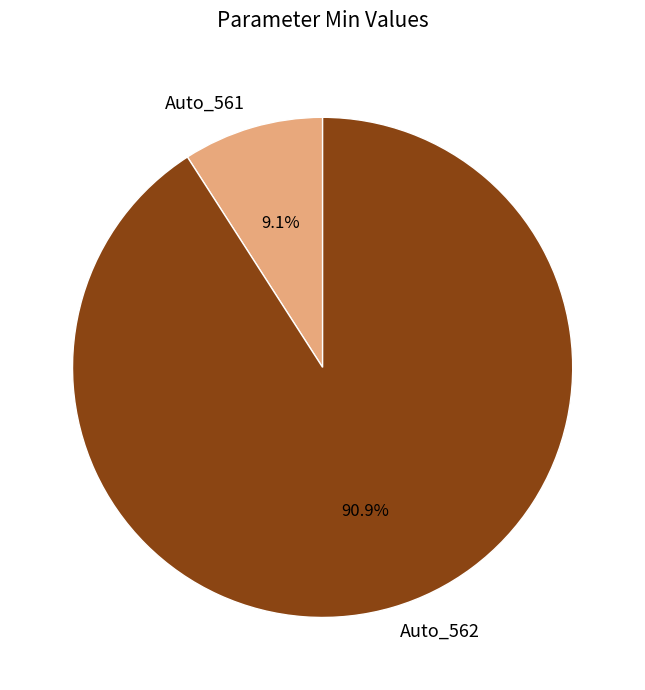

How much of the chart is everything except Auto_562?

9.1%